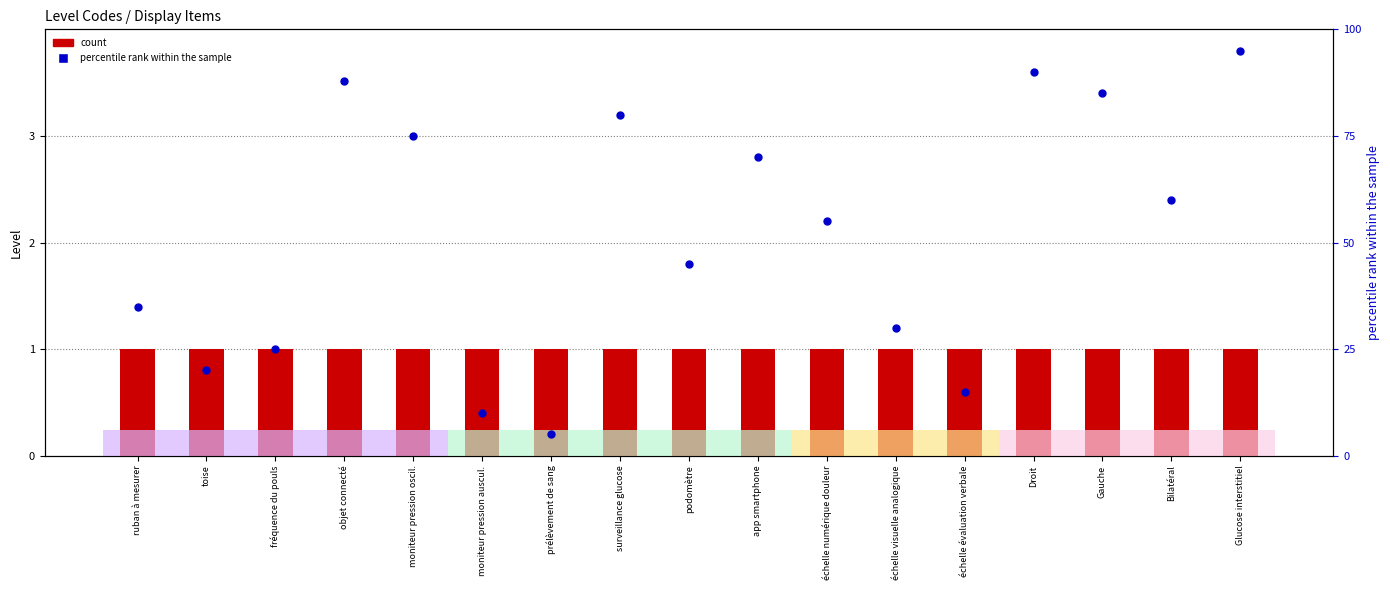

What is the total value across all series at toise?

21